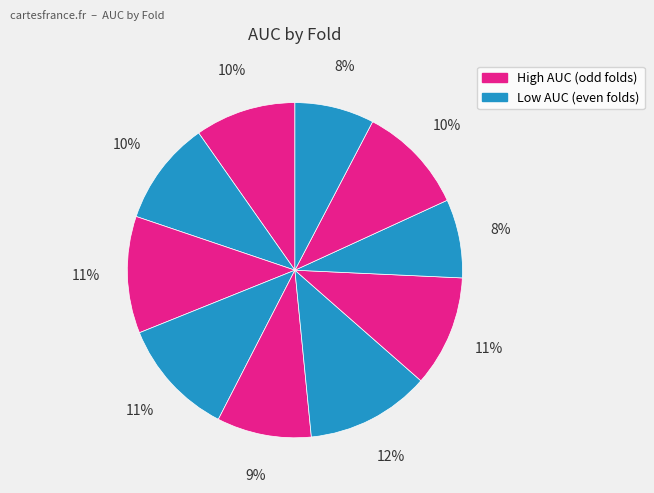

Does any single category account for the majority?

No